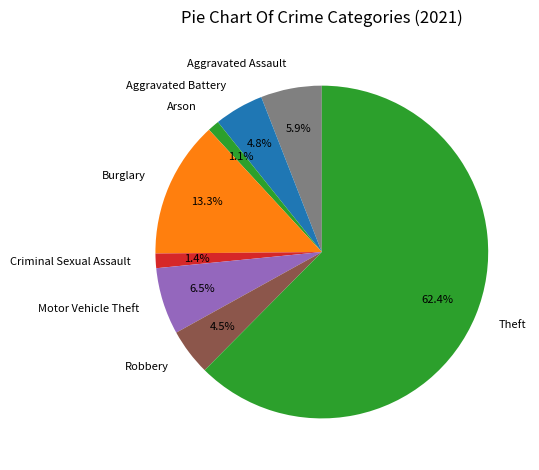

Is there a majority slice in this chart?

Yes